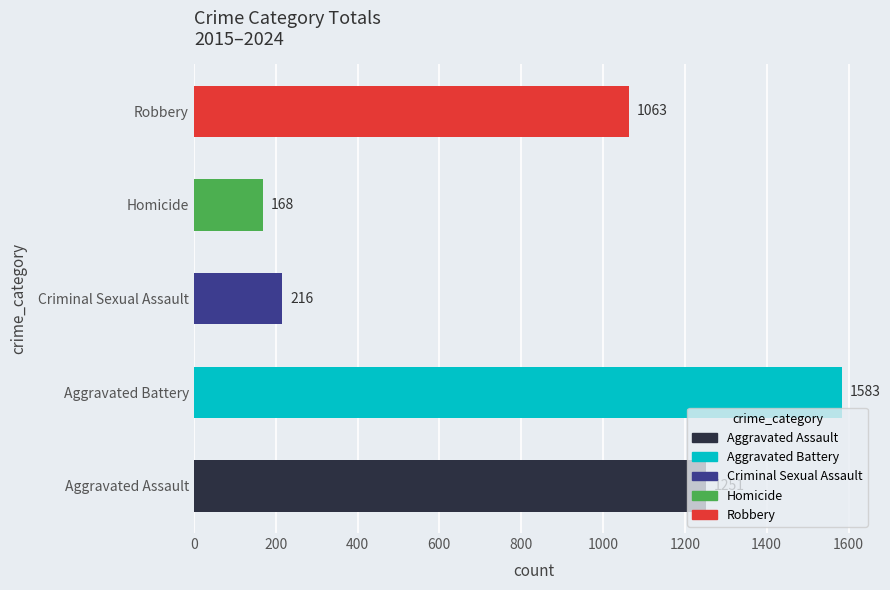

The Homicide series shows 7 at 2024. True or false?

False